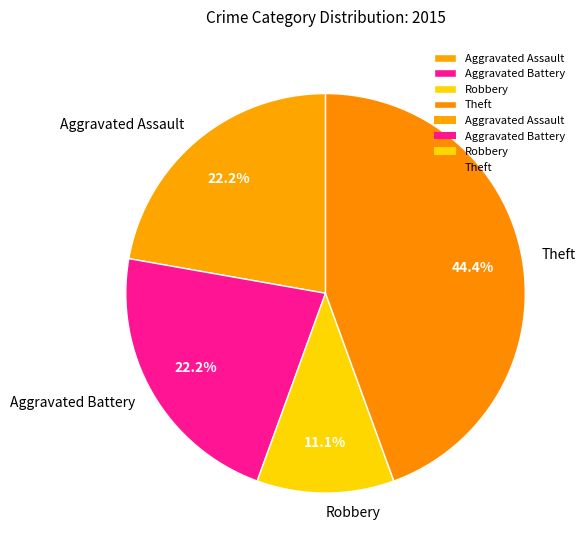

Which slice is the smallest?

Robbery